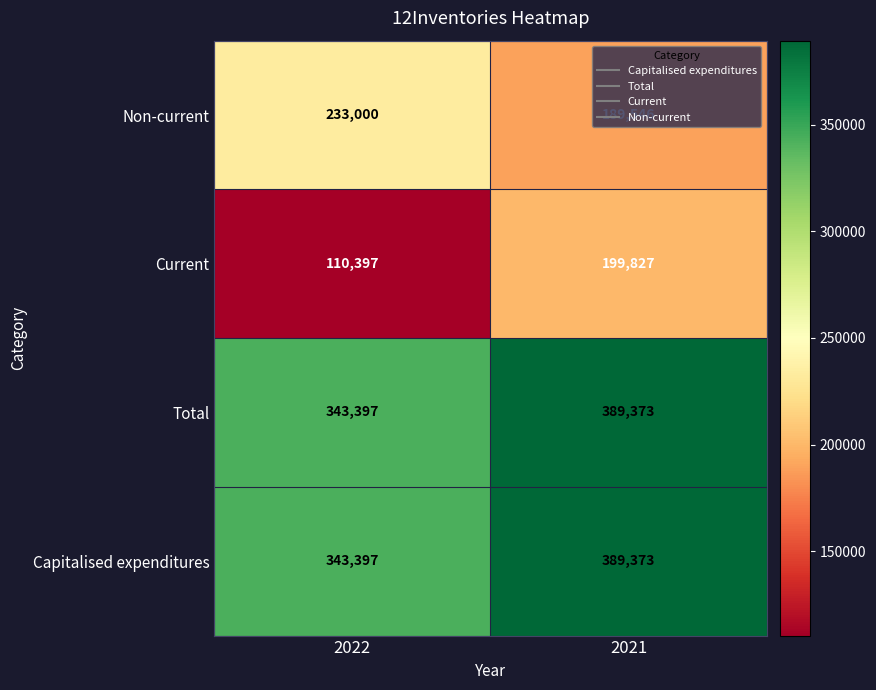

What is the sum of the Non-current values at 2022 and 2021?

422546